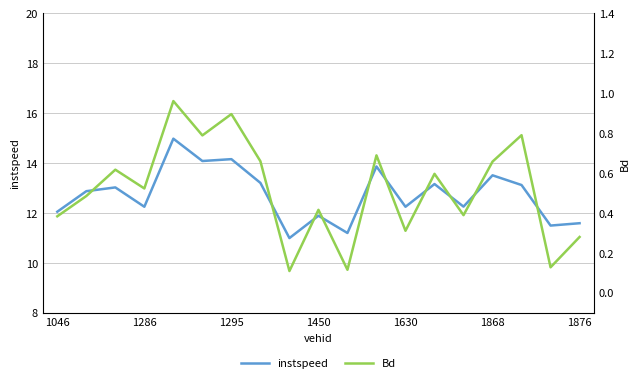

The value of instspeed at 1295 is 7.2. True or false?

False